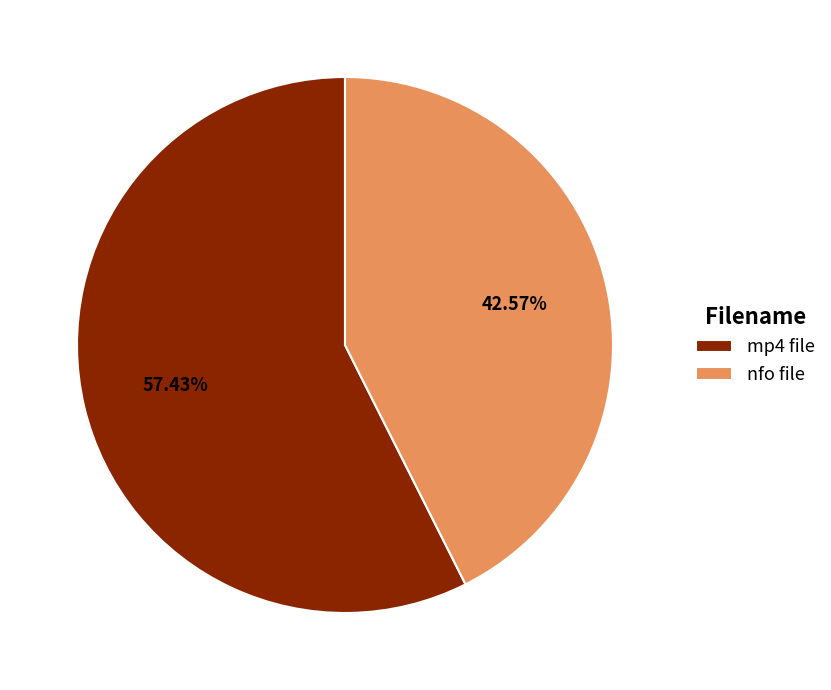

What is the smallest slice in the pie chart?

nfo file